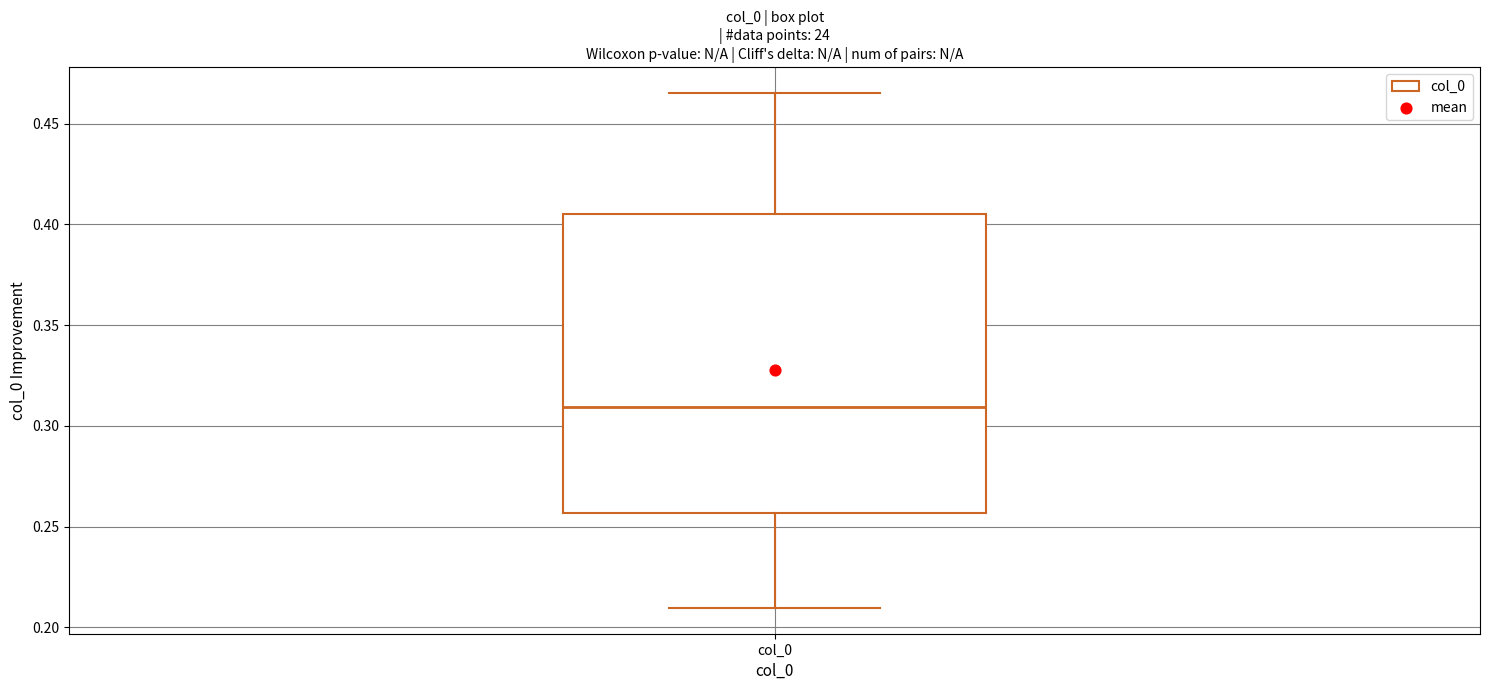

Read this box plot against the y-axis: the position of the median line, the range covered by the box, and the ends of both whiskers. The values are not printed on the chart, so give them approximately, as read against the axis.

median 0.310, box 0.255 to 0.405, whiskers 0.210 to 0.465